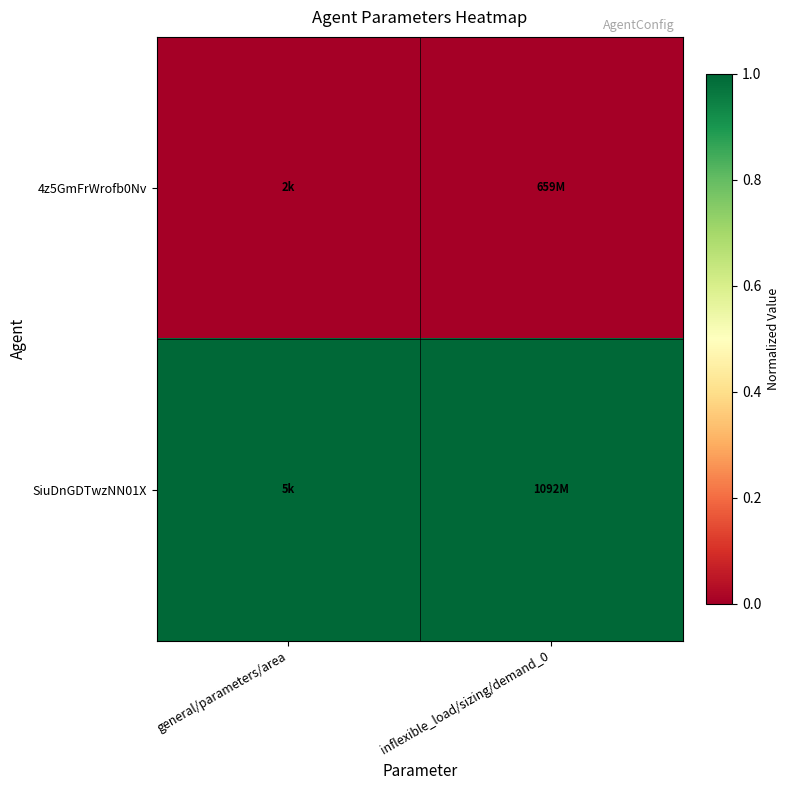

Reading right to left, transcribe all the data shown in this chart.

4z5GmFrWrofb0Nv: inflexible_load/sizing/demand_0=0	general/parameters/area=0
SiuDnGDTwzNN01X: inflexible_load/sizing/demand_0=1	general/parameters/area=1